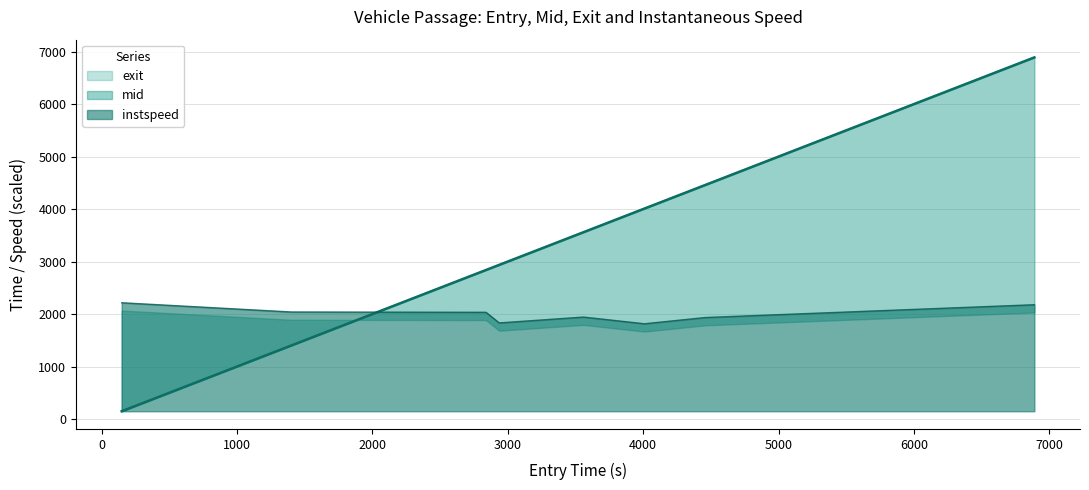

True or false: instspeed has a value of 2033.8 at 2085.0.

True